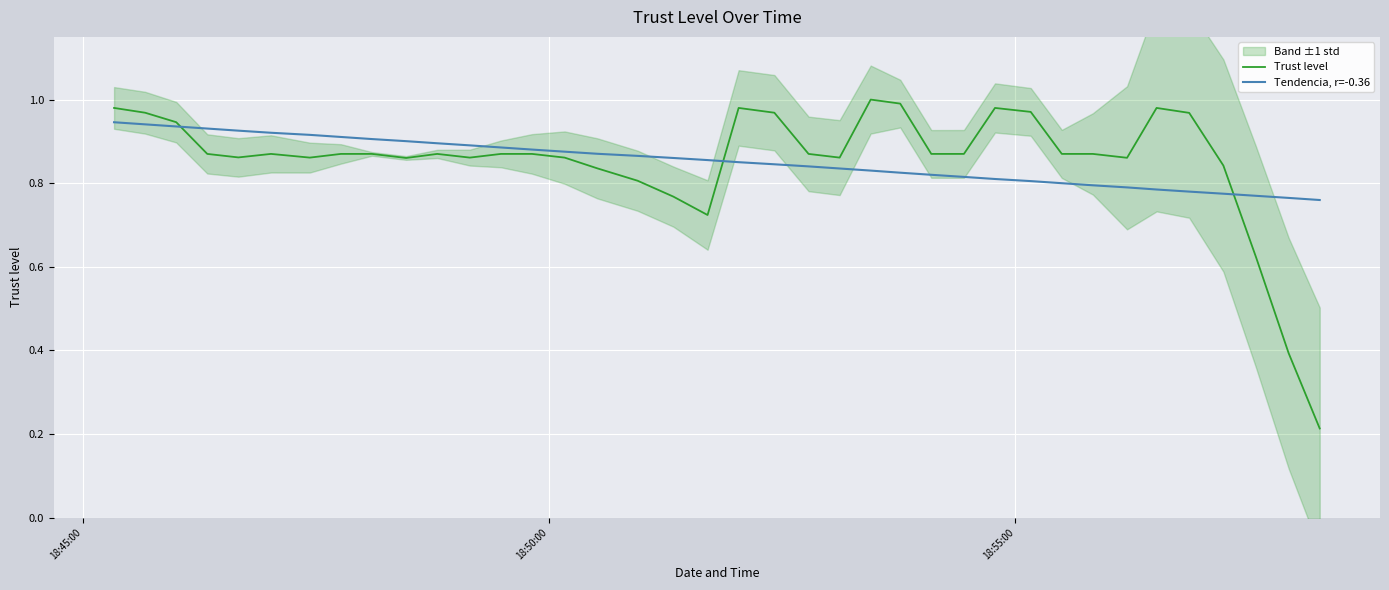

Is the value of Tendencia, r=-0.36 at 7 greater than the value of Trust level at 20?

No